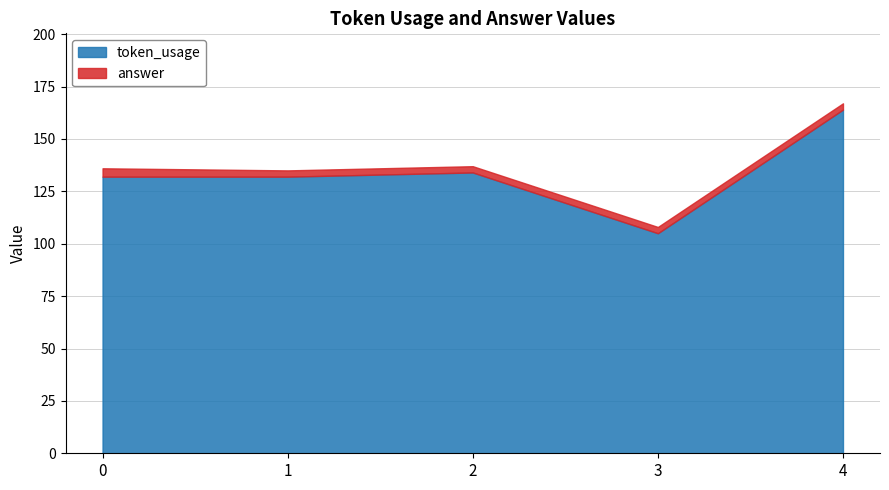

What is the value of the token_usage point at the 5th from the left?

164